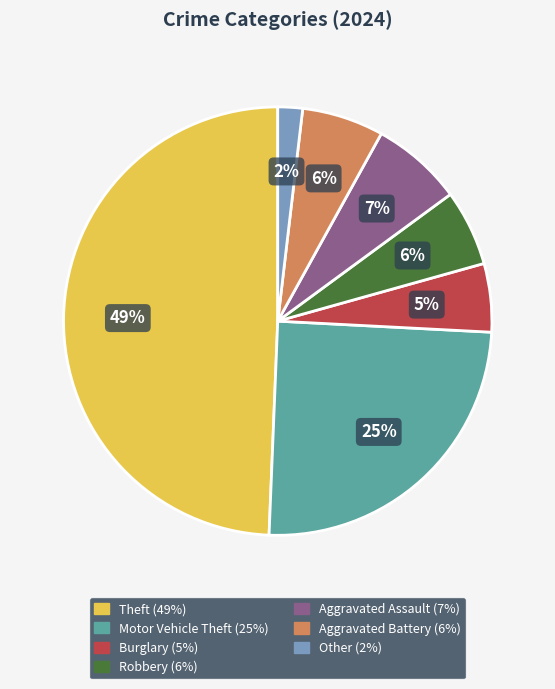

Is there any slice that represents more than half of the pie?

No